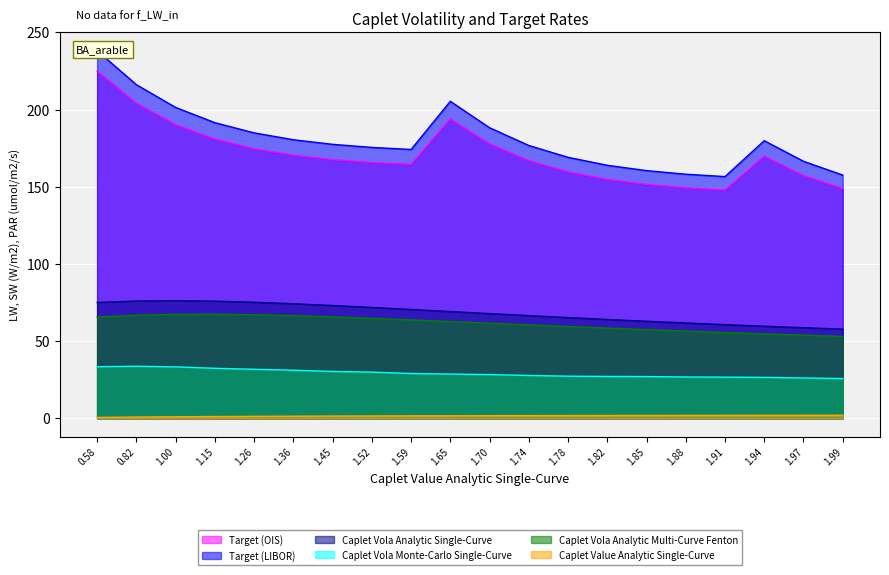

What is the maximum value for Caplet Vola Monte-Carlo Single-Curve?

33.7